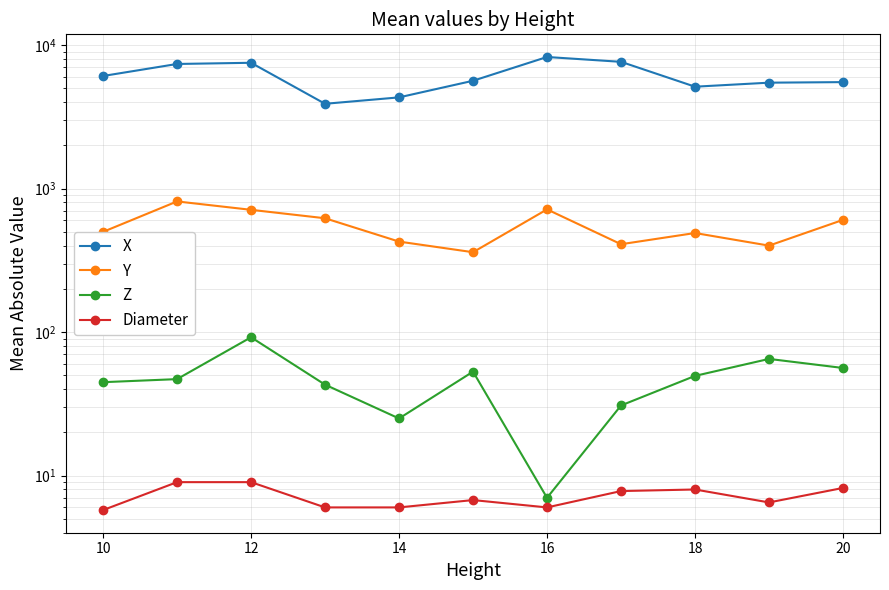

What are all the series names shown in the legend?

X, Y, Z, Diameter